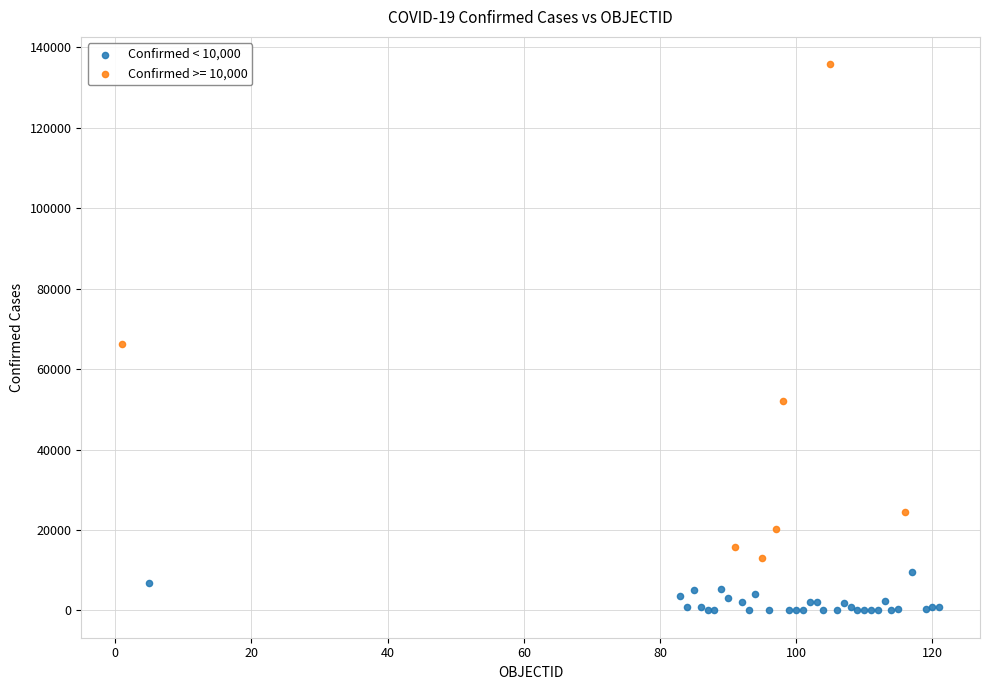

Which series reaches the maximum Y coordinate?

Confirmed >= 10,000